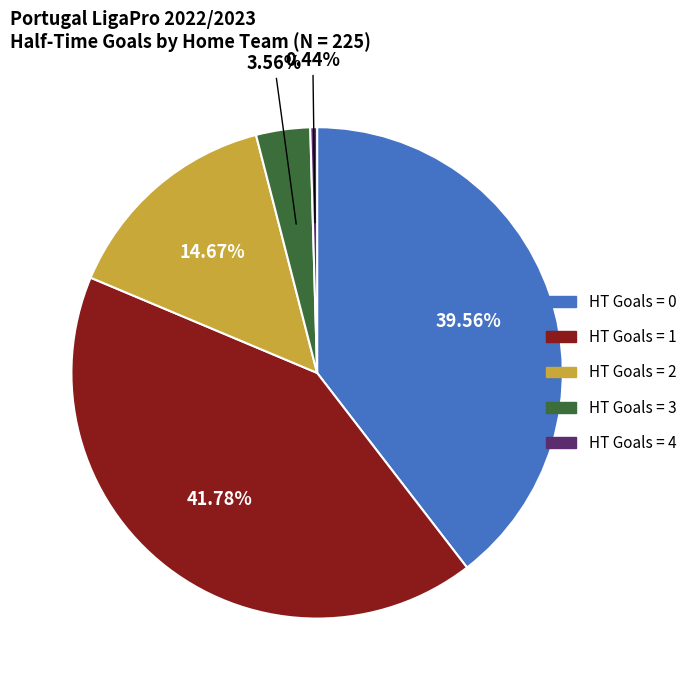

Approximately how many times larger is the value at HT Goals = 0 compared to HT Goals = 1?

0.9